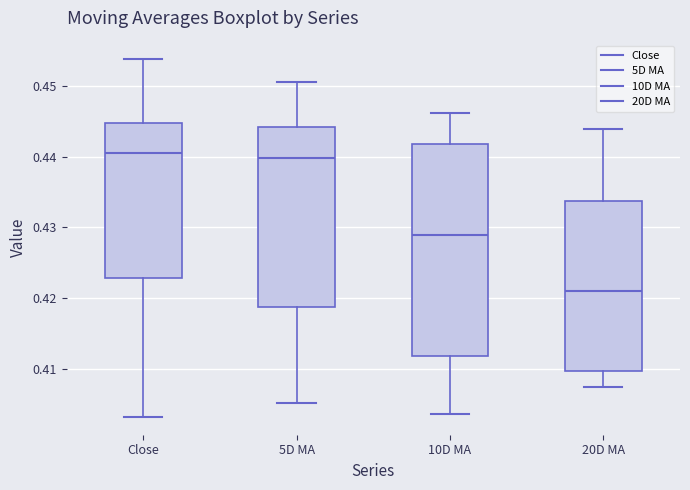

Which box's median line is the lowest?

20D MA